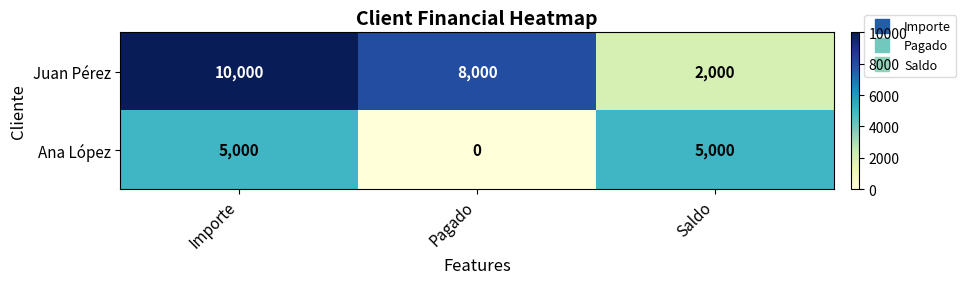

How many categories are shown in the chart?

3